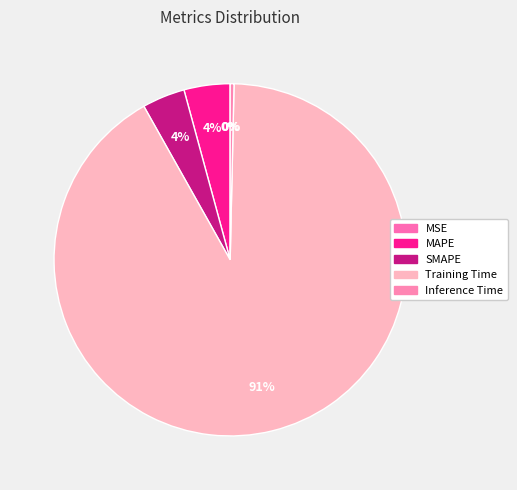

Which slice represents more than half of the pie?

Training Time